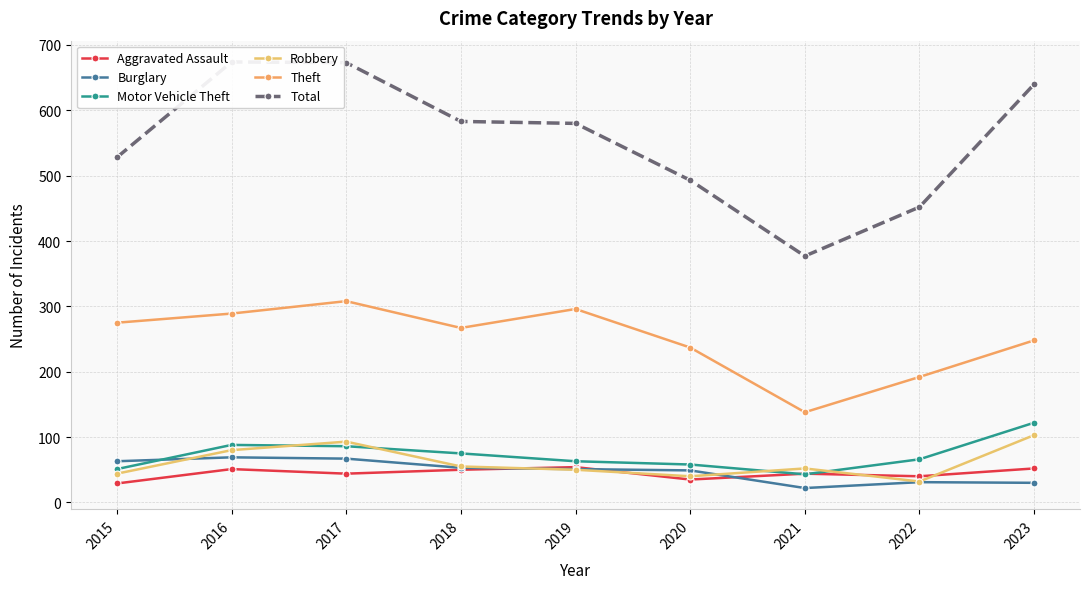

Which series has the largest range (max minus min)?

Total